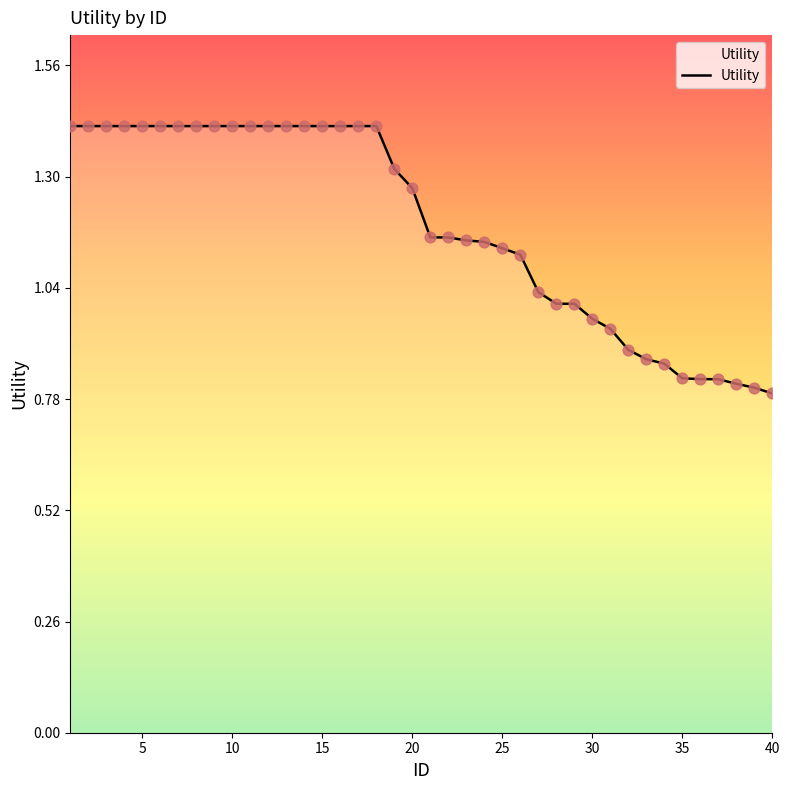

What is the greatest value displayed?

1.4